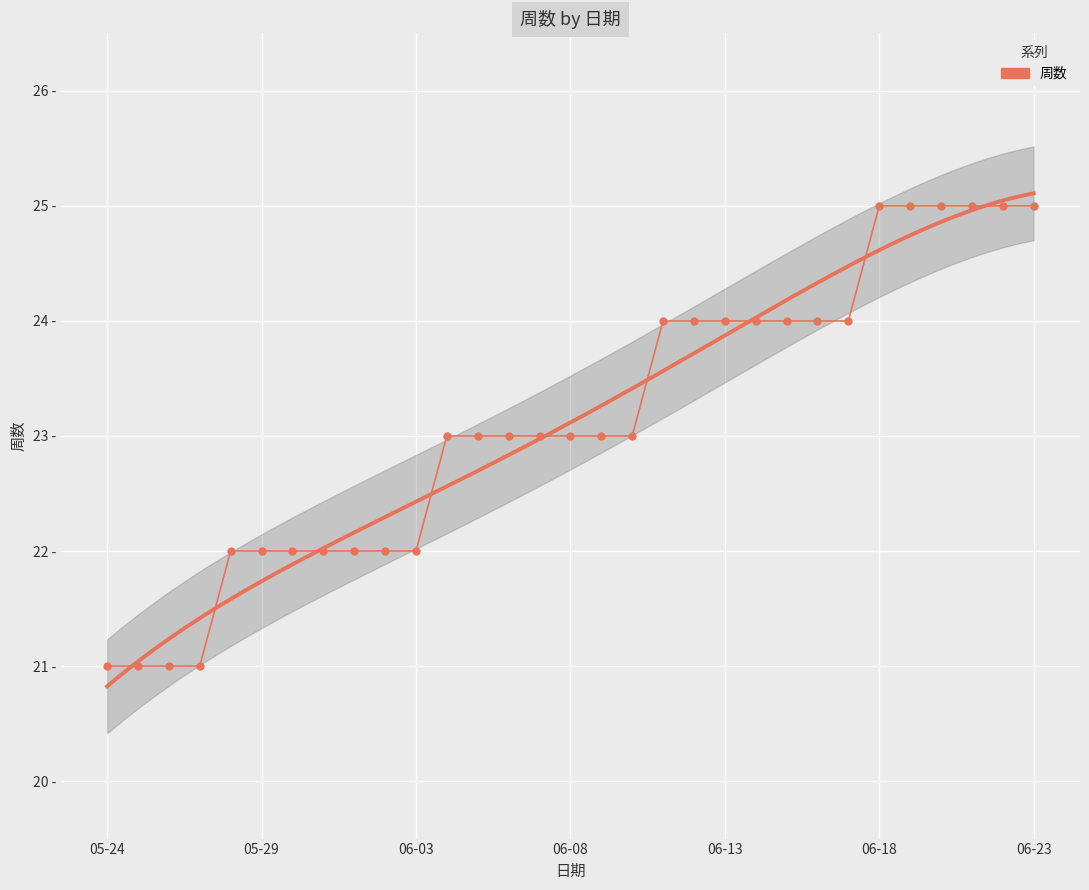

How many values are between 22 and 24?

21